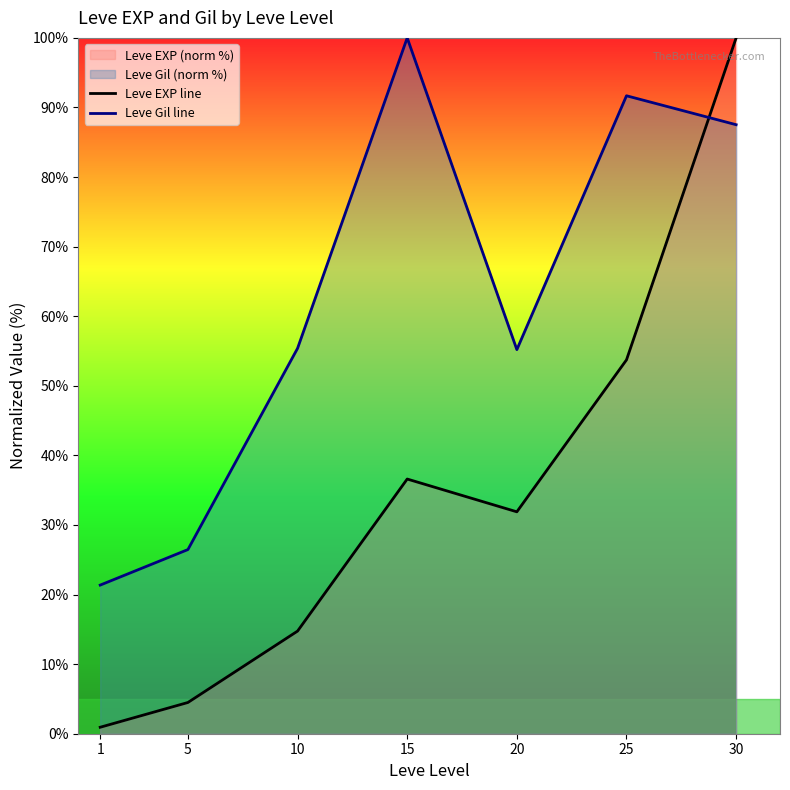

Which category has the highest value across all series?

30